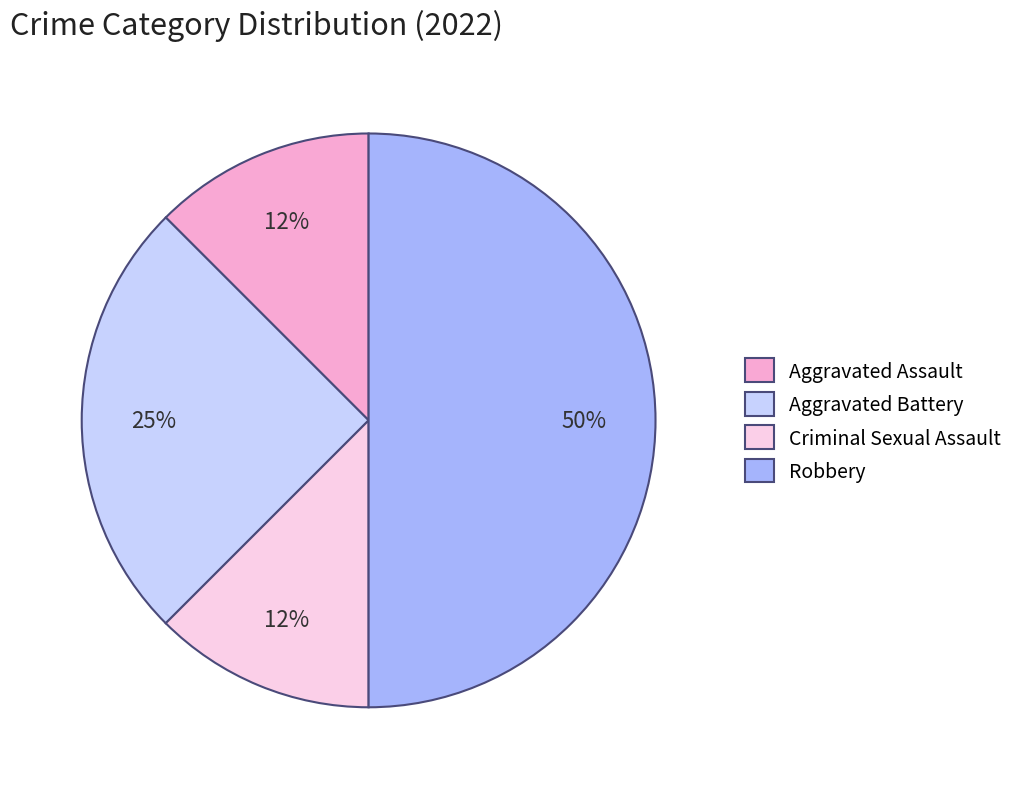

To the nearest percent, what portion does Aggravated Battery represent?

25%